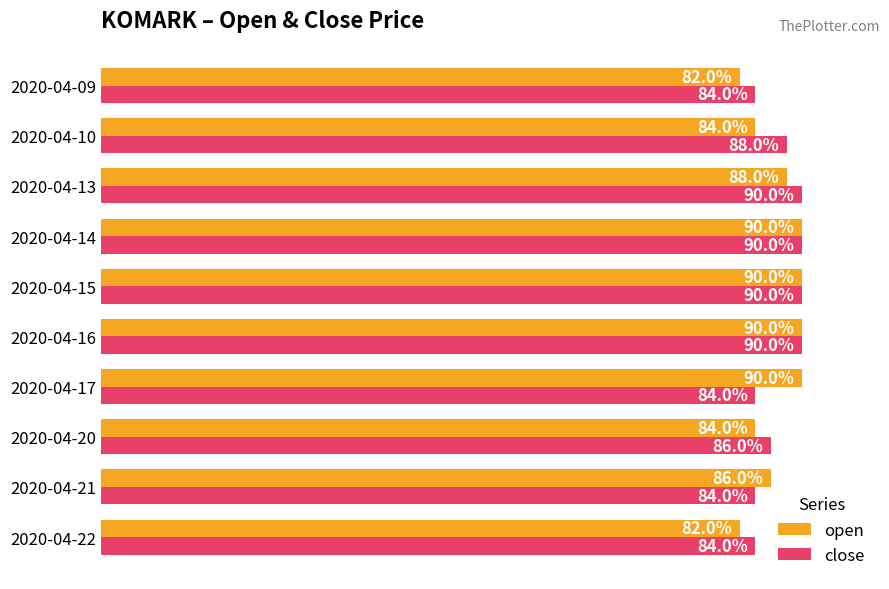

What are all the series names shown in the legend?

open, close